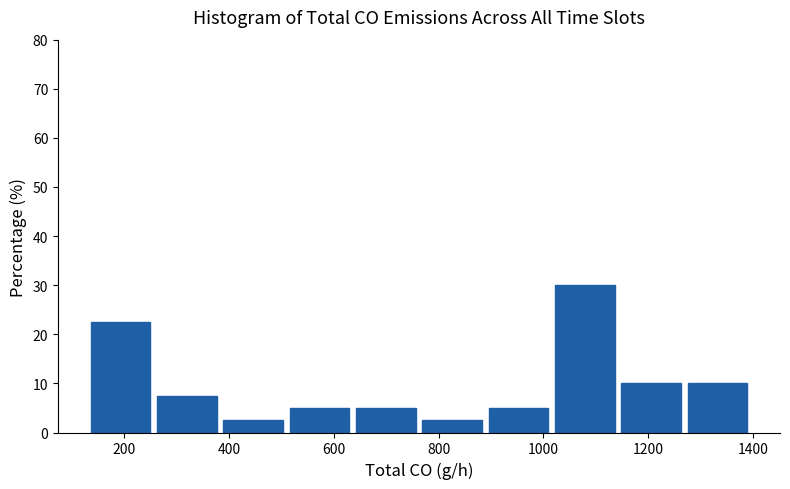

Which range on the x-axis has the tallest bar?

1020 to 1140